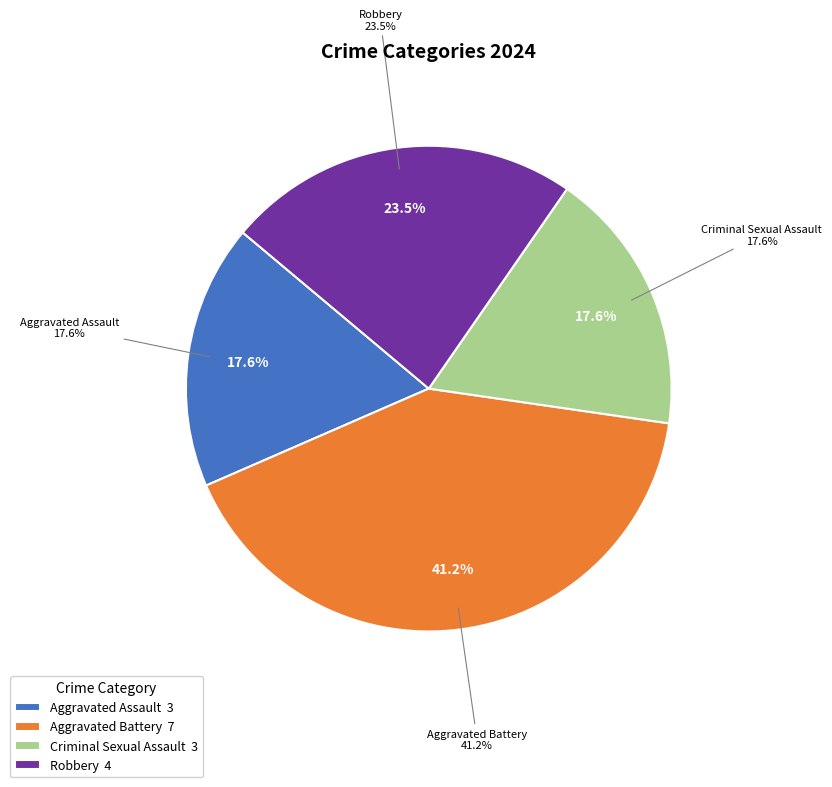

How many segments does this pie chart have?

4